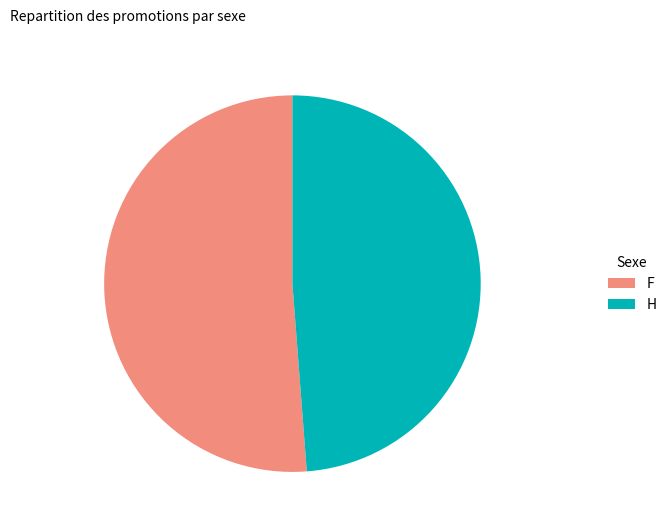

Which slice is the largest?

F